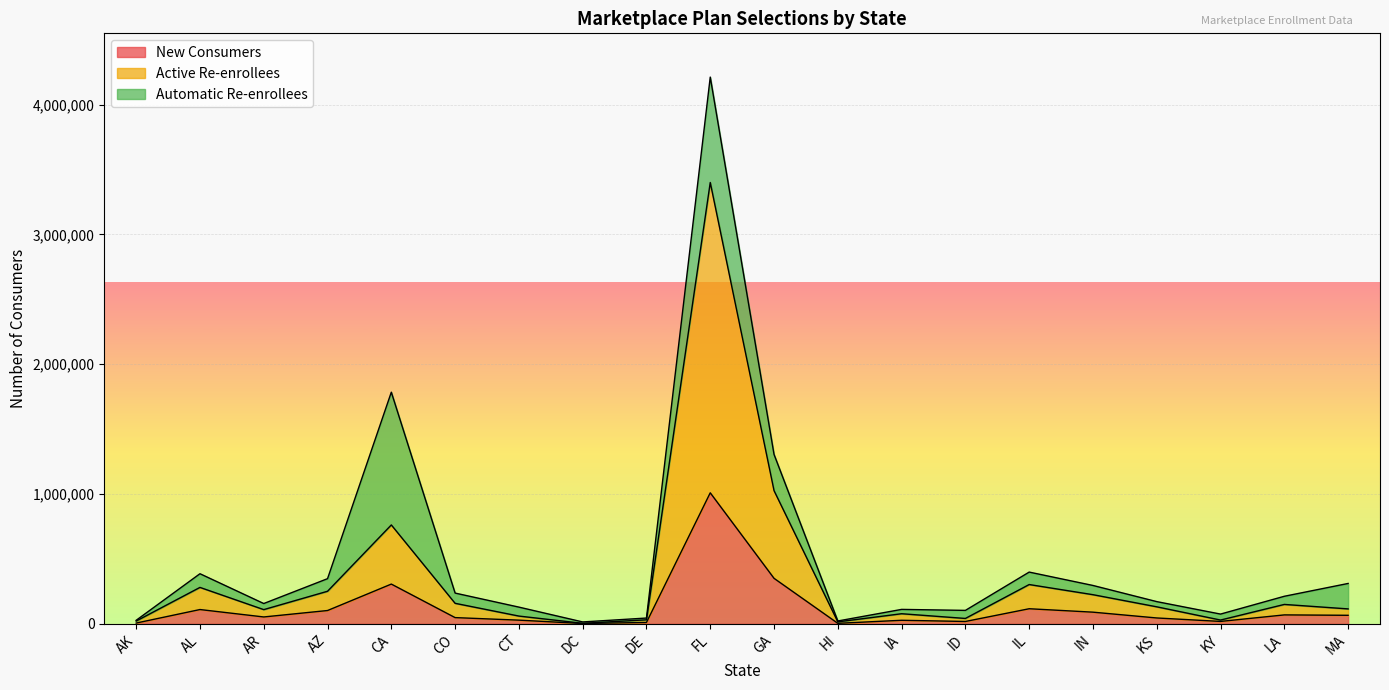

At how many categories does at least one series exceed 3254044?

1